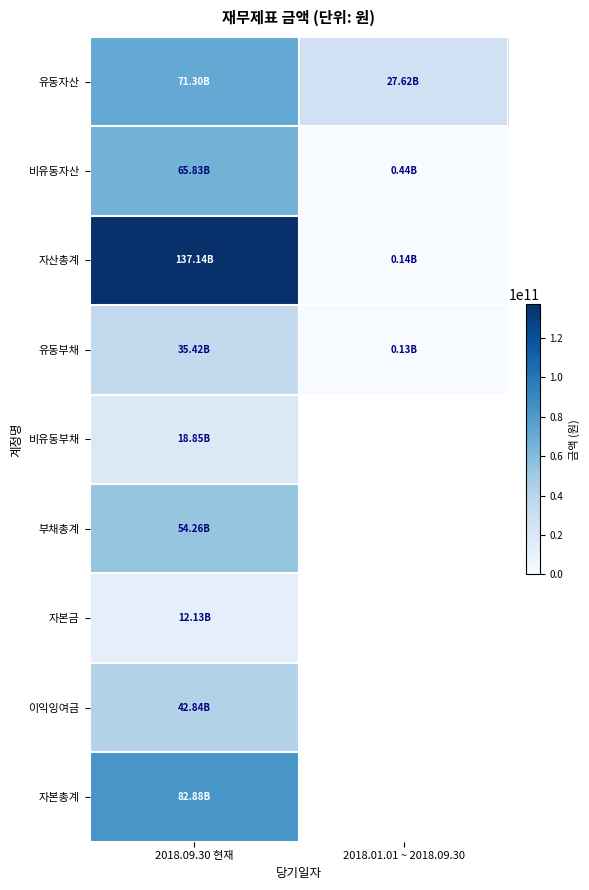

List the labels in order of 이익잉여금 value, largest first.

2018.09.30 현재, 2018.01.01 ~ 2018.09.30